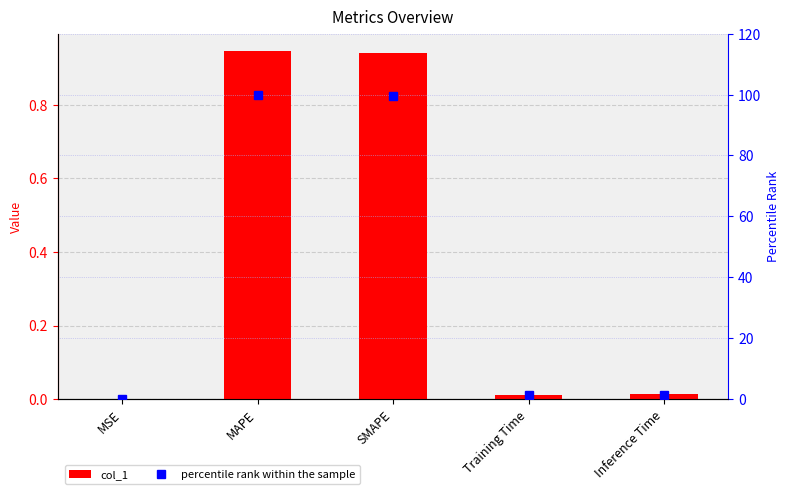

What is the maximum value for percentile rank within the sample?

100.0